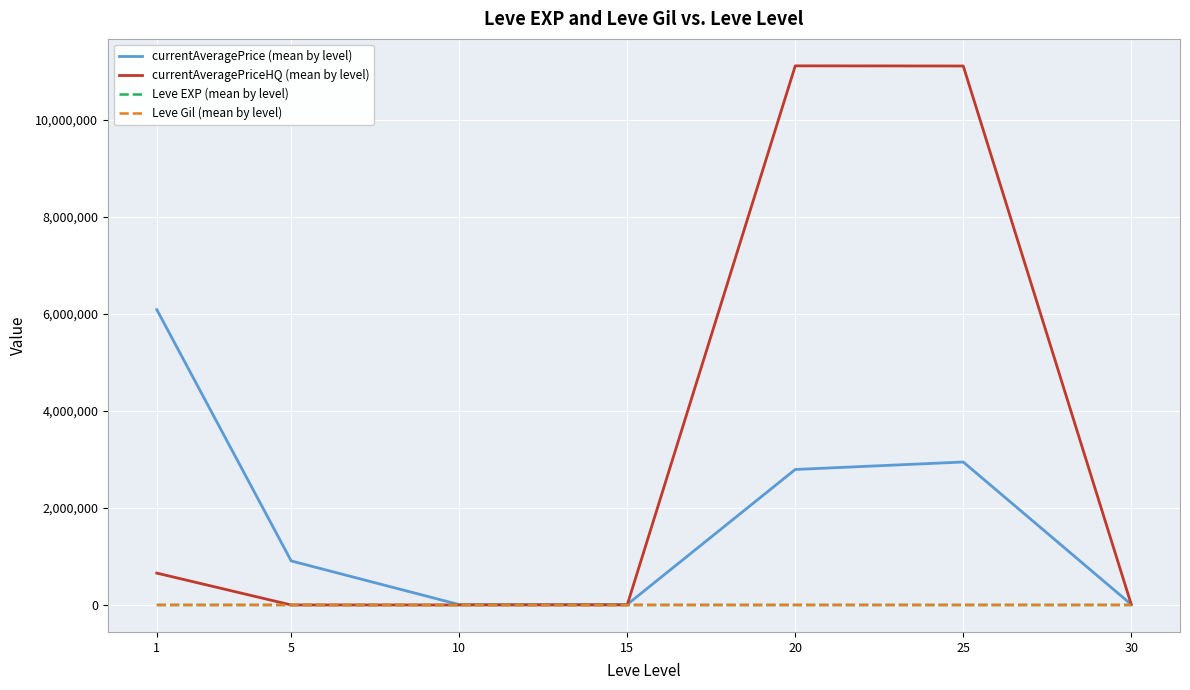

What is the greatest value displayed?

11116313.4